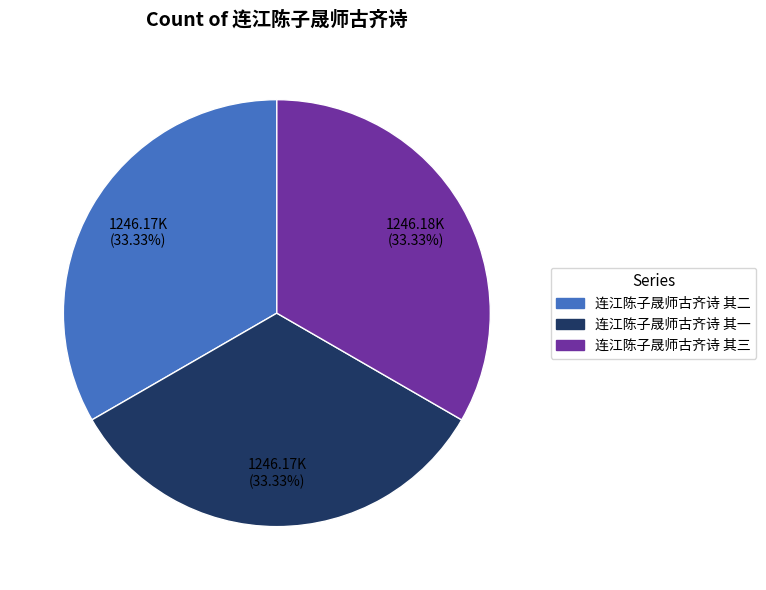

What is the ratio of the value at 连江陈子晟师古齐诗 其二 to the value at 连江陈子晟师古齐诗 其一?

1.0